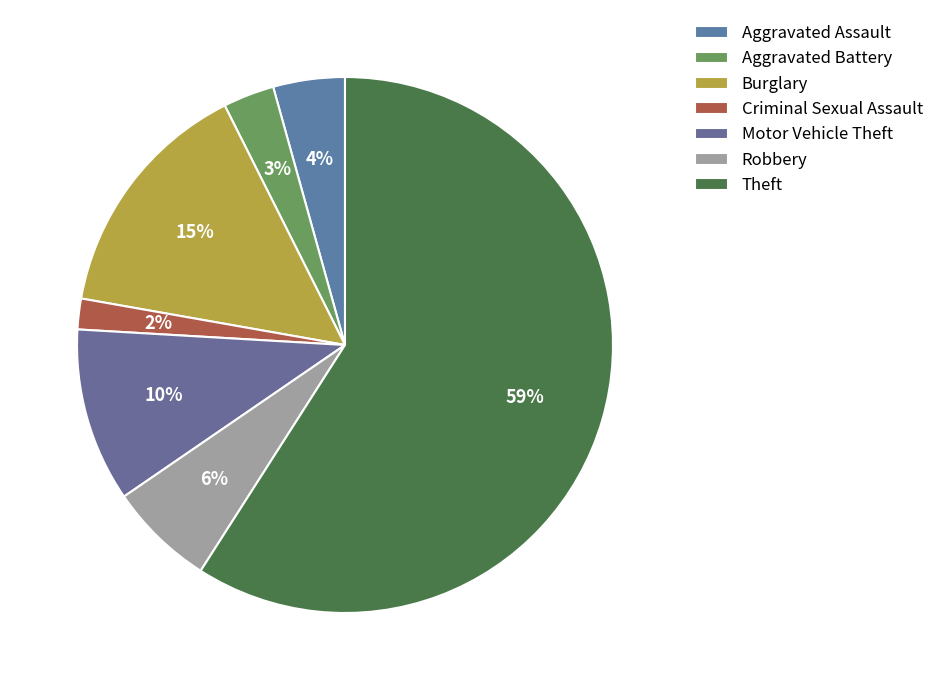

How many segments does this pie chart have?

7